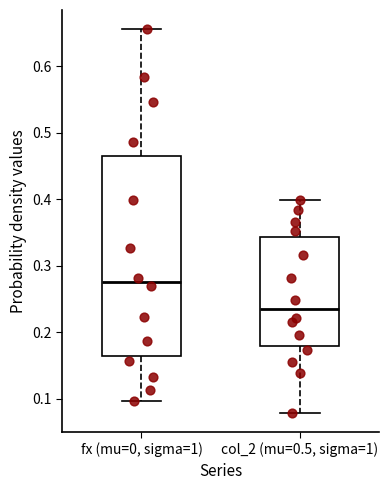

Which box has the highest median line?

fx (mu=0, sigma=1)